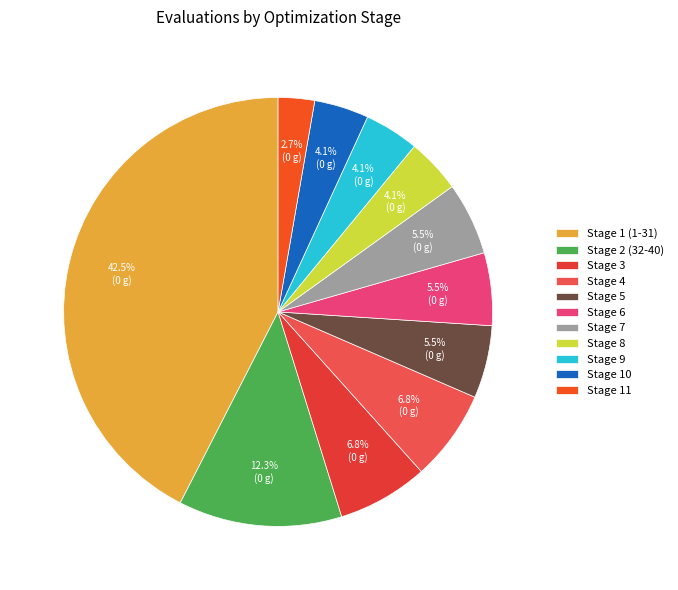

How many slices are in this pie chart?

11